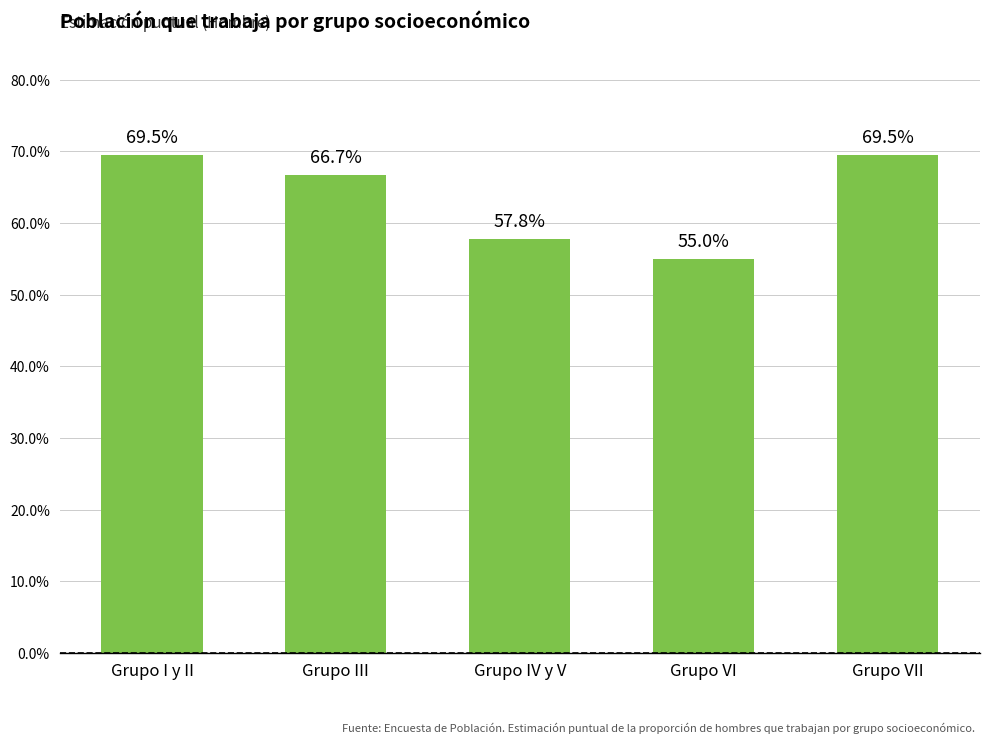

Where is the data nearest to the value 0?

Grupo VI